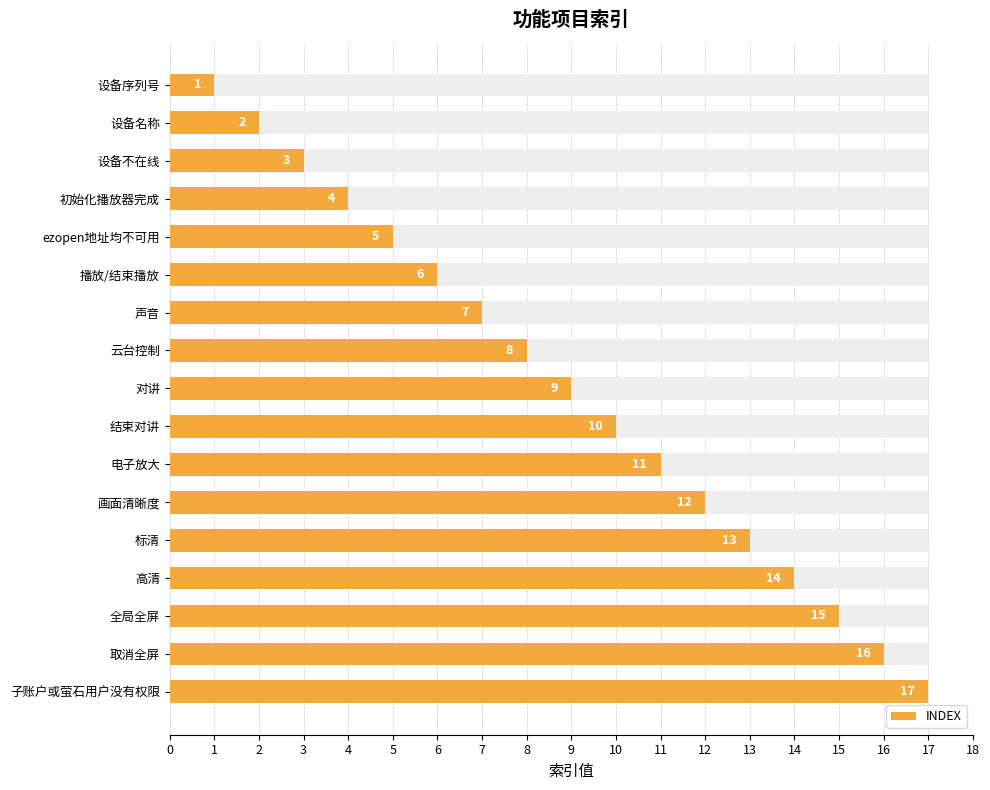

Between 云台控制 and 取消全屏, which is larger?

取消全屏